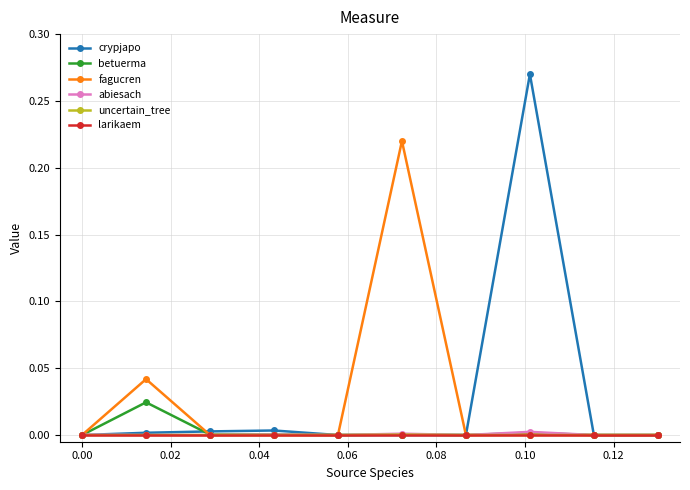

True or false: fagucren has more than 1 points higher than both neighbors.

True